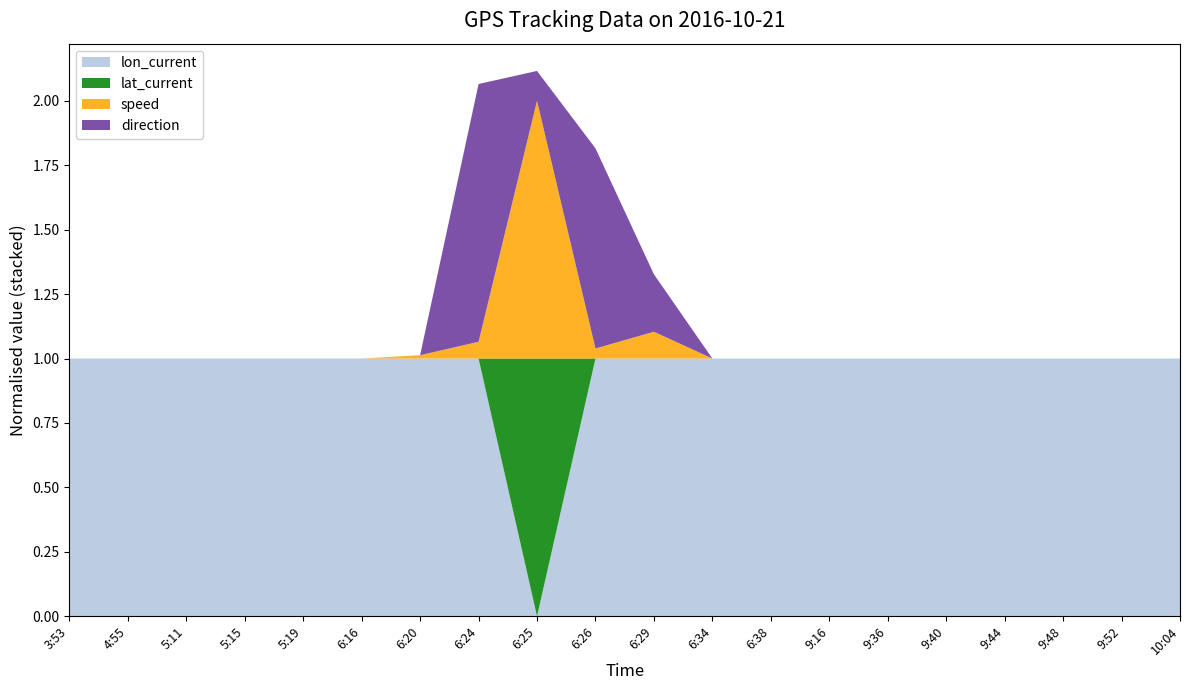

Reading right to left, transcribe all the data shown in this chart.

lon_current: 10:04=114.6	9:52=114.6	9:48=114.6	9:44=114.6	9:40=114.6	9:36=114.6	9:16=114.6	6:38=114.6	6:34=114.6	6:29=114.6	6:26=114.6	6:25=5.3	6:24=114.6	6:20=114.6	6:16=114.6	5:19=114.6	5:15=114.6	5:11=114.6	4:55=114.6	3:53=114.6
lat_current: 10:04=30.6	9:52=30.6	9:48=30.6	9:44=30.6	9:40=30.6	9:36=30.6	9:16=30.6	6:38=30.6	6:34=30.6	6:29=30.6	6:26=30.6	6:25=117.1	6:24=30.6	6:20=30.6	6:16=30.6	5:19=30.6	5:15=30.6	5:11=30.6	4:55=30.6	3:53=30.6
speed: 10:04=0.0	9:52=0.0	9:48=0.0	9:44=0.0	9:40=0.0	9:36=0.0	9:16=0.0	6:38=0.0	6:34=0.0	6:29=0.8	6:26=0.3	6:25=7.7	6:24=0.5	6:20=0.1	6:16=0.0	5:19=0.0	5:15=0.0	5:11=0.0	4:55=0.0	3:53=0.0
direction: 10:04=0.0	9:52=0.0	9:48=0.0	9:44=0.0	9:40=0.0	9:36=0.0	9:16=0.0	6:38=0.0	6:34=0.0	6:29=56.3	6:26=196.1	6:25=29.2	6:24=252.6	6:20=0.0	6:16=0.0	5:19=0.0	5:15=0.0	5:11=0.0	4:55=0.0	3:53=0.0